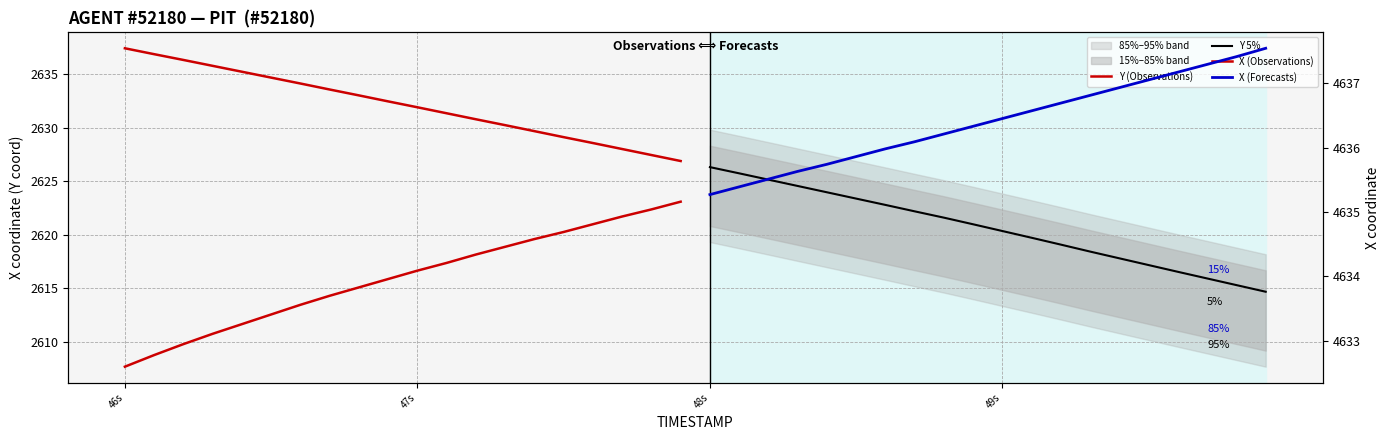

True or false: Y 5% and Y (Observations) intersect in this chart.

False